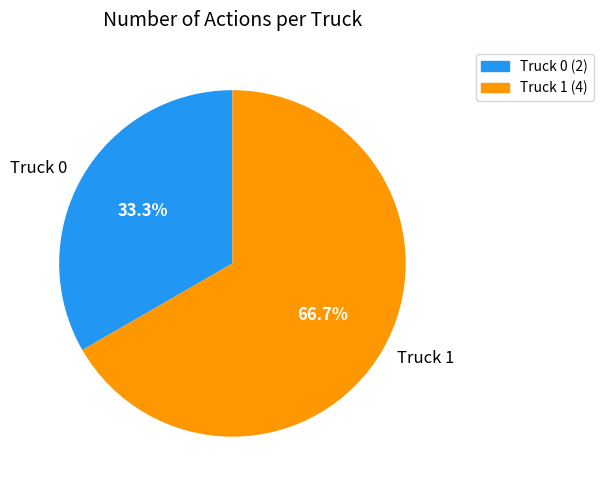

How many segments does this pie chart have?

2